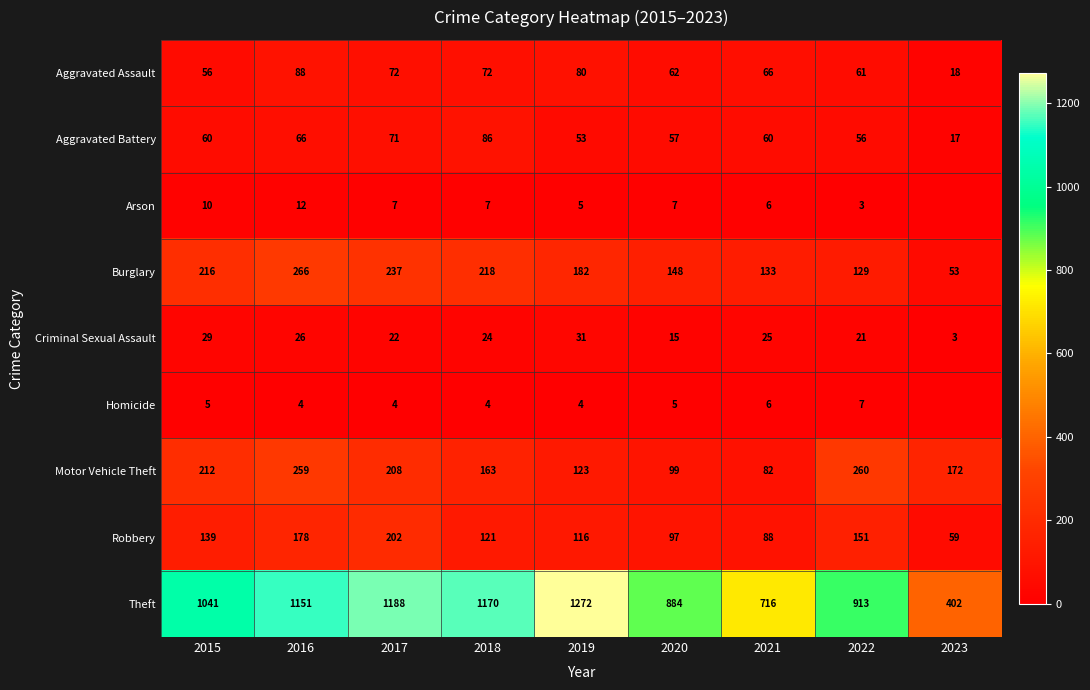

What is the total value across all series at 2015?

1768